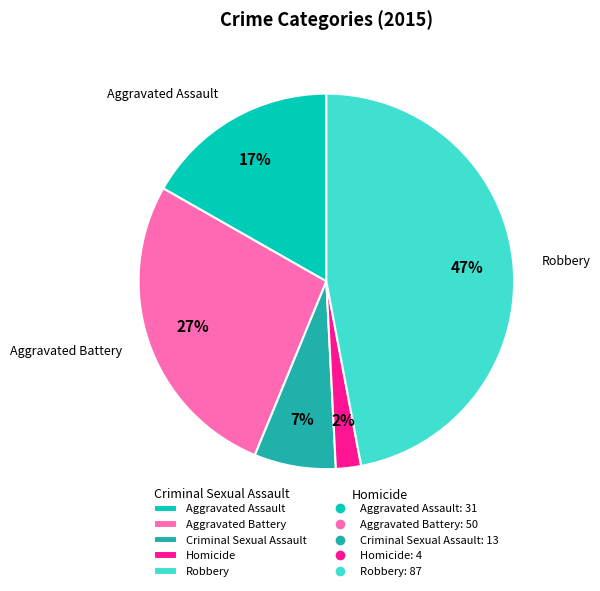

To the nearest percent, what is the average slice percentage?

20%